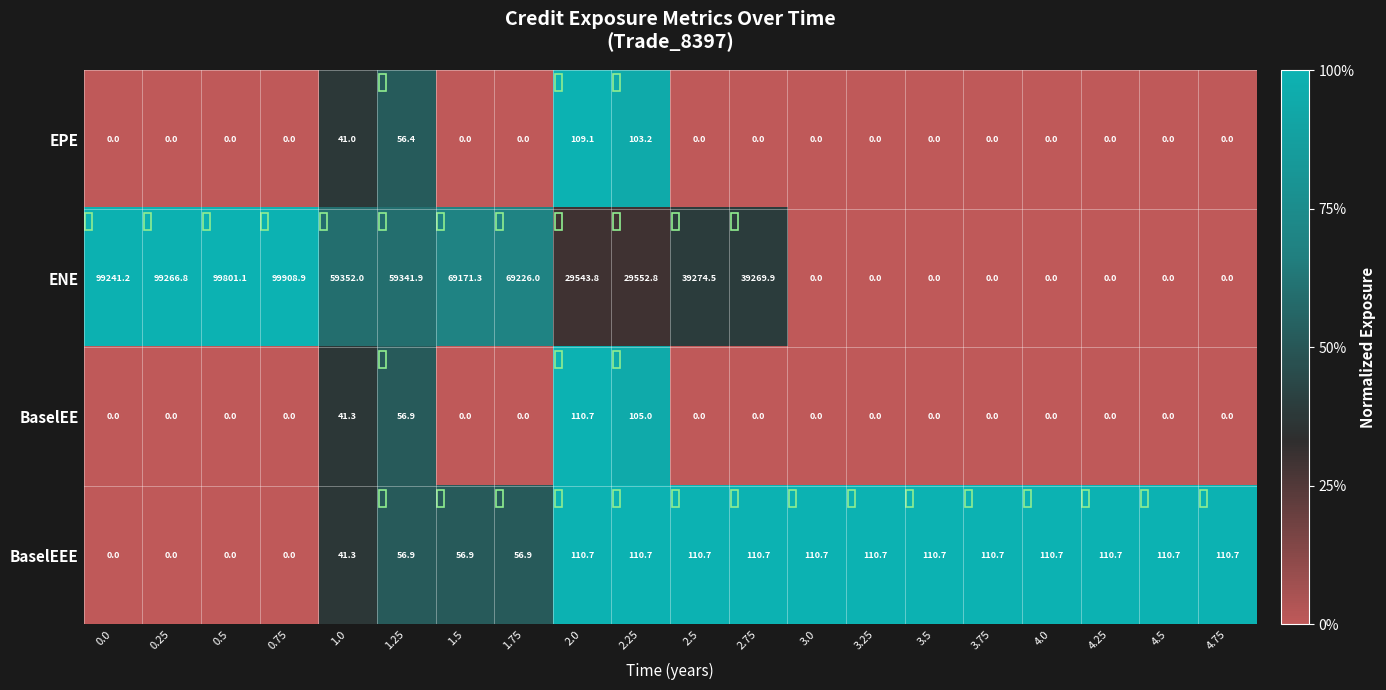

What is the difference between the second highest and minimum values in the EPE series?

103.2